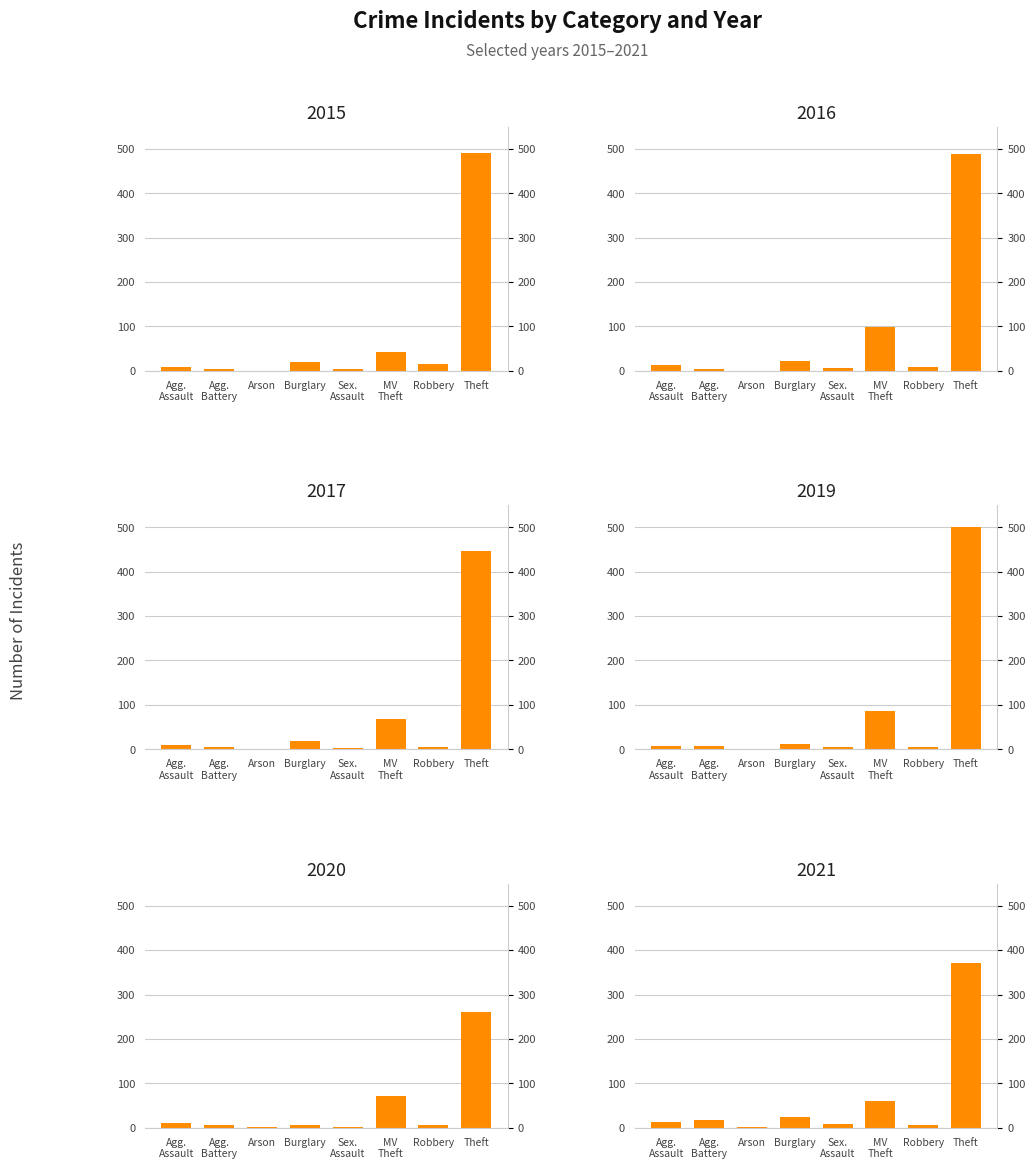

List the series in order of their peak value, highest first.

2019, 2015, 2016, 2017, 2021, 2020